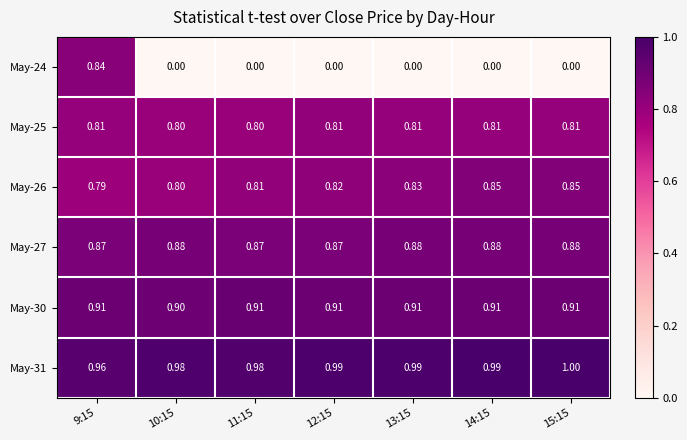

What is the total value across all series at 15:15?

4.5